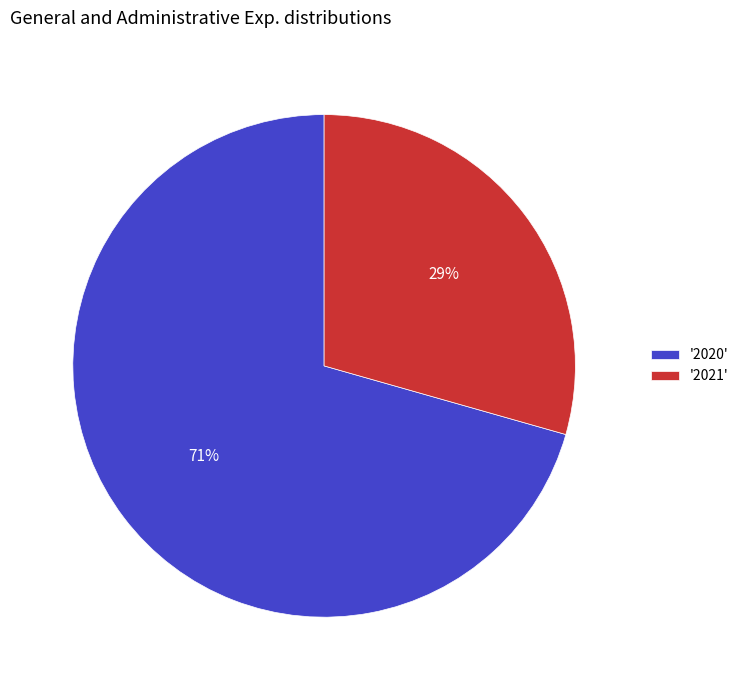

Rank the categories by value from lowest to highest.

'2021', '2020'